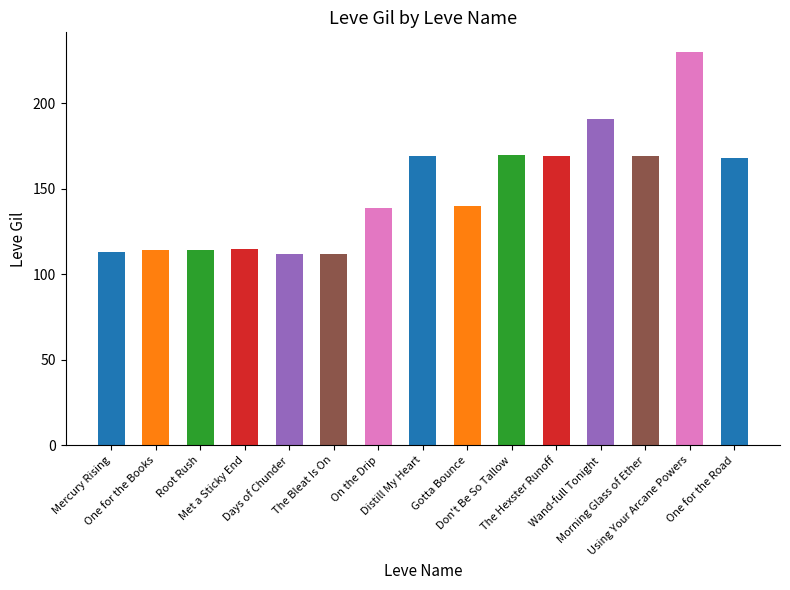

How many data points are less than 140?

7